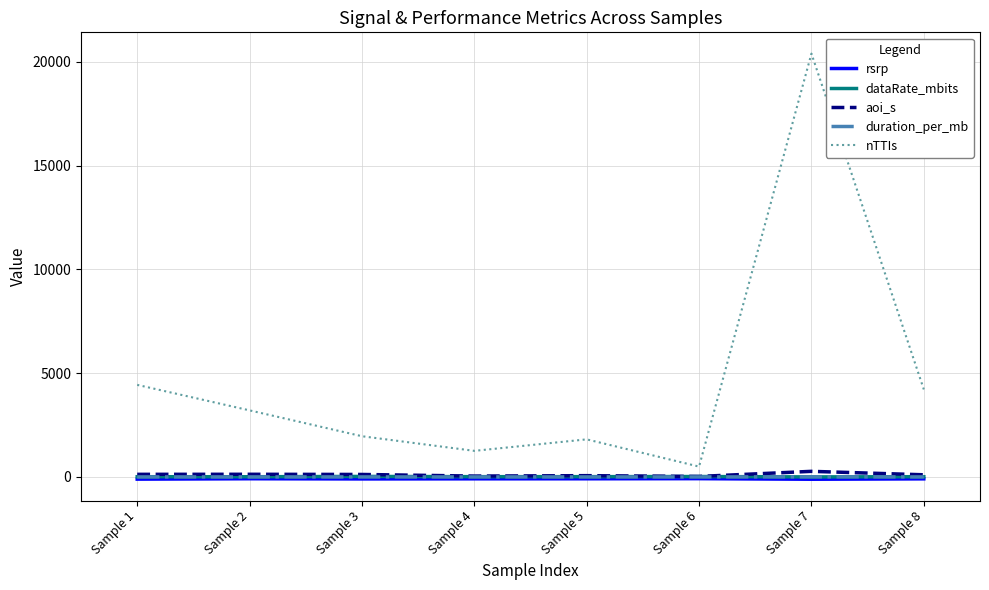

Count the number of categories in the chart.

8